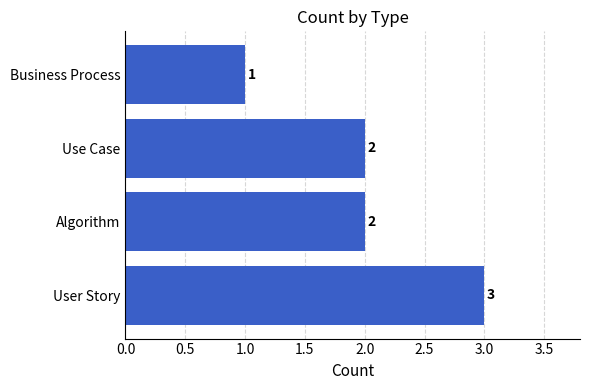

Reading bottom to top, extract all data points from this chart.

3	2	2	1